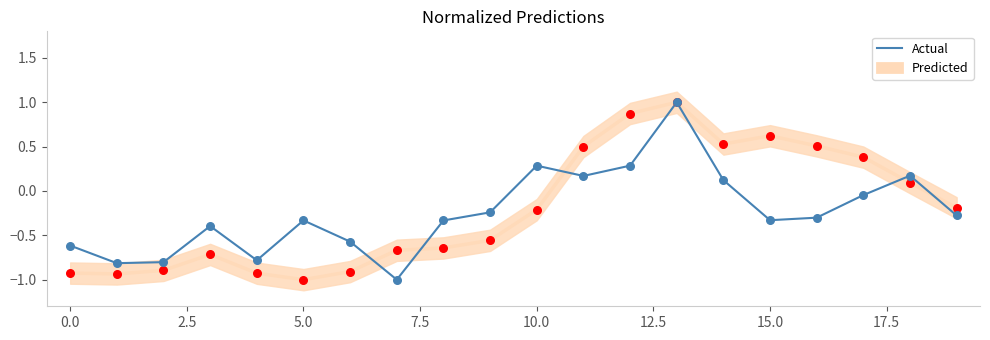

Is the value of Actual at 15 greater than the value of Predicted at 18?

No